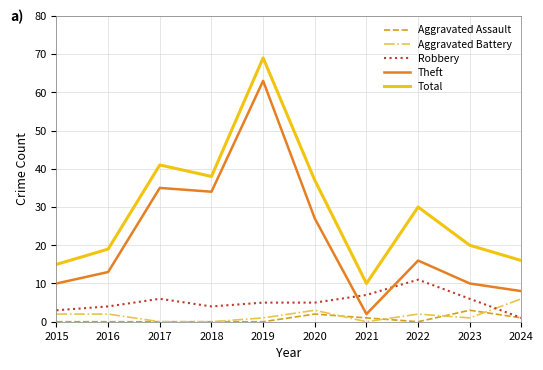

Is it true that Total equals 10 at 2024?

False